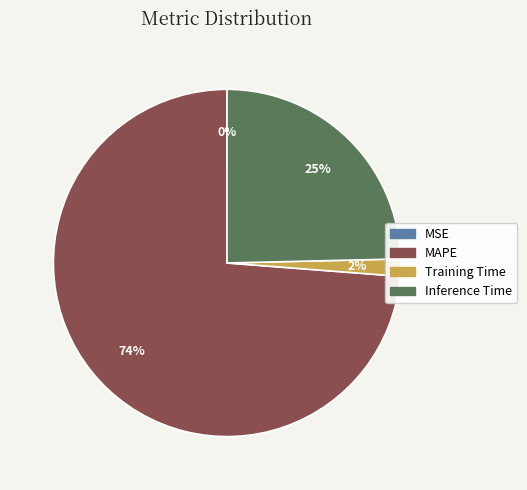

Combined, do Training Time and MAPE account for over 50%?

Yes